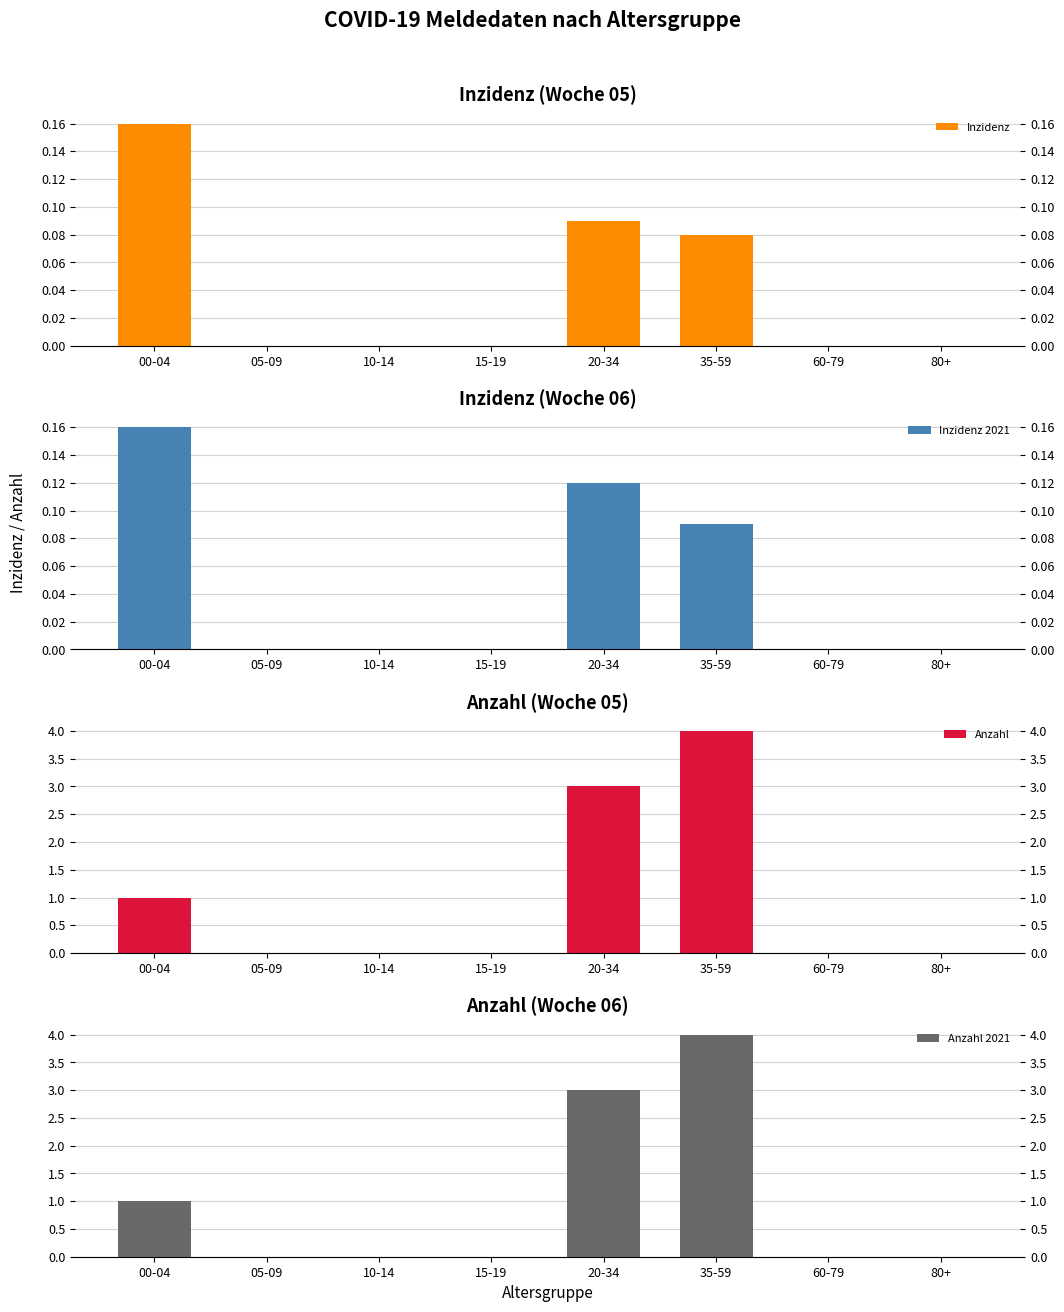

At which label does Anzahl 2021 reach its minimum?

05-09